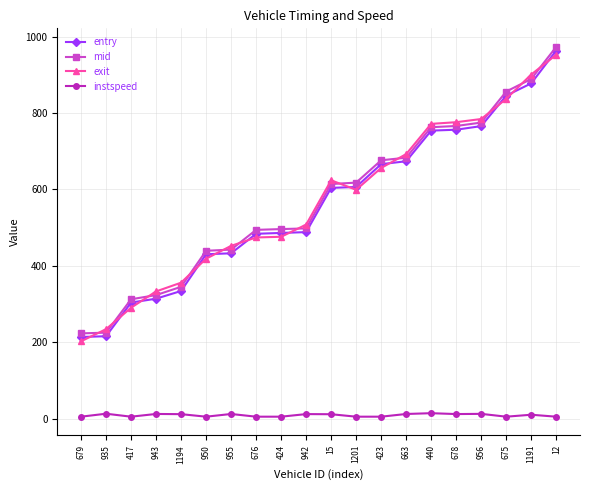

What is the sum of the exit values at 956 and 424?

1260.7